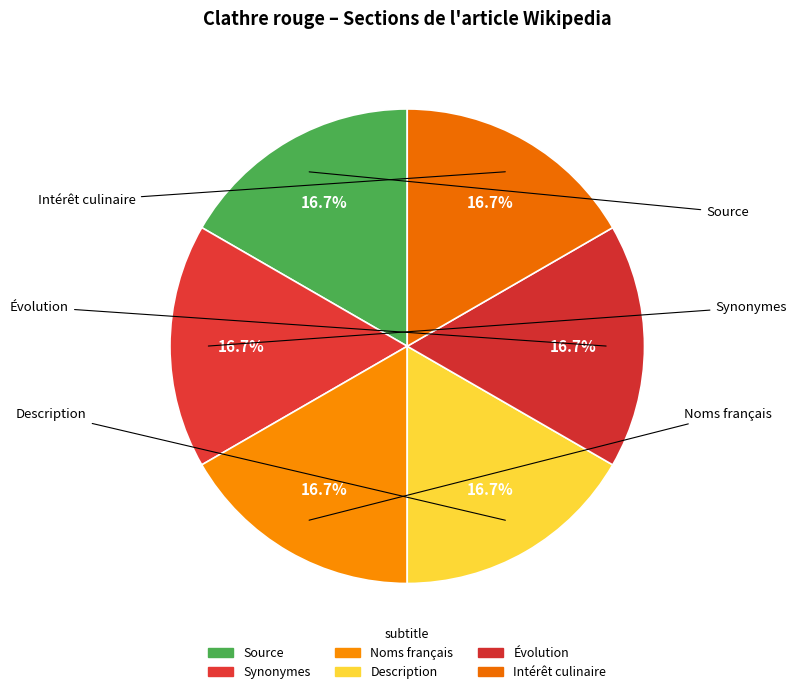

Count the number of slices in the pie.

6